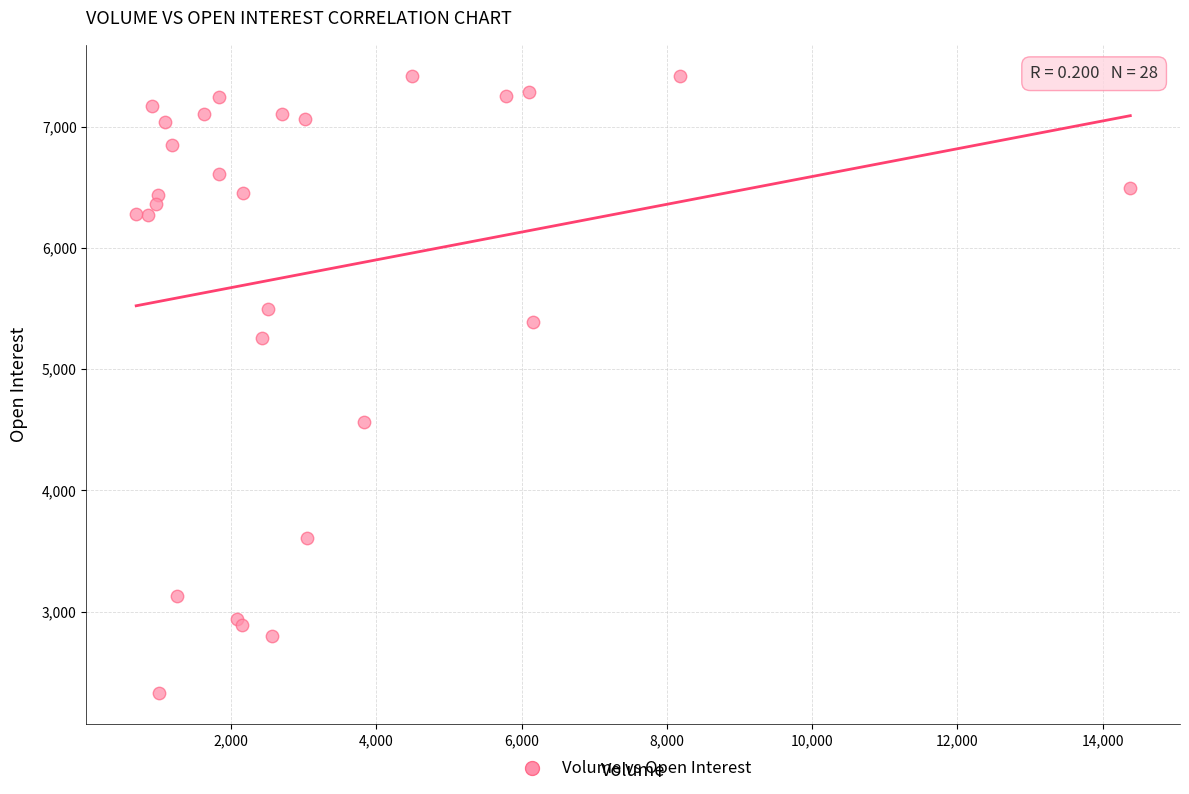

What Y value in the scatter plot is closest to 4873?

4562